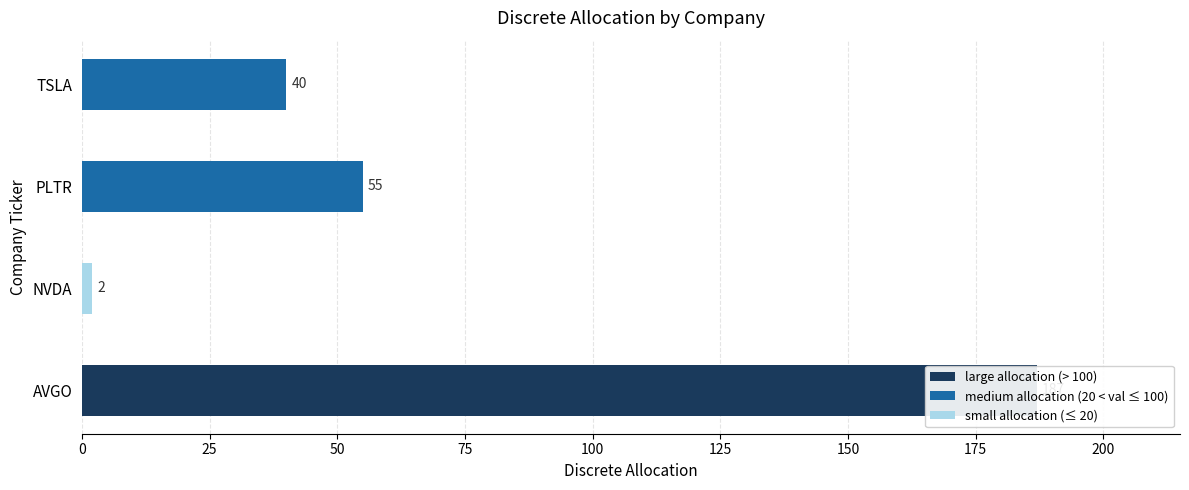

True or false: the data shows 55 at PLTR.

True